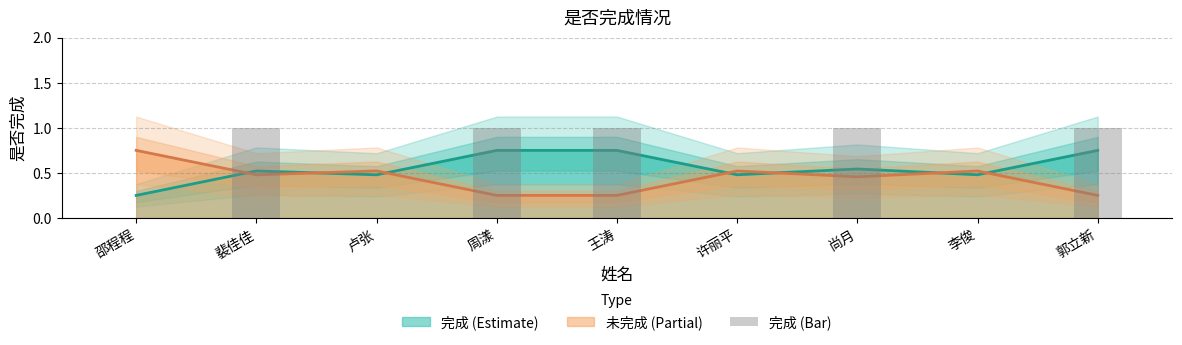

Reading left to right, list all the values displayed in this chart.

邵程程=0	裴佳佳=1	卢张=0	周漾=1	王涛=1	许丽平=0	尚月=1	李俊=0	郭立新=1